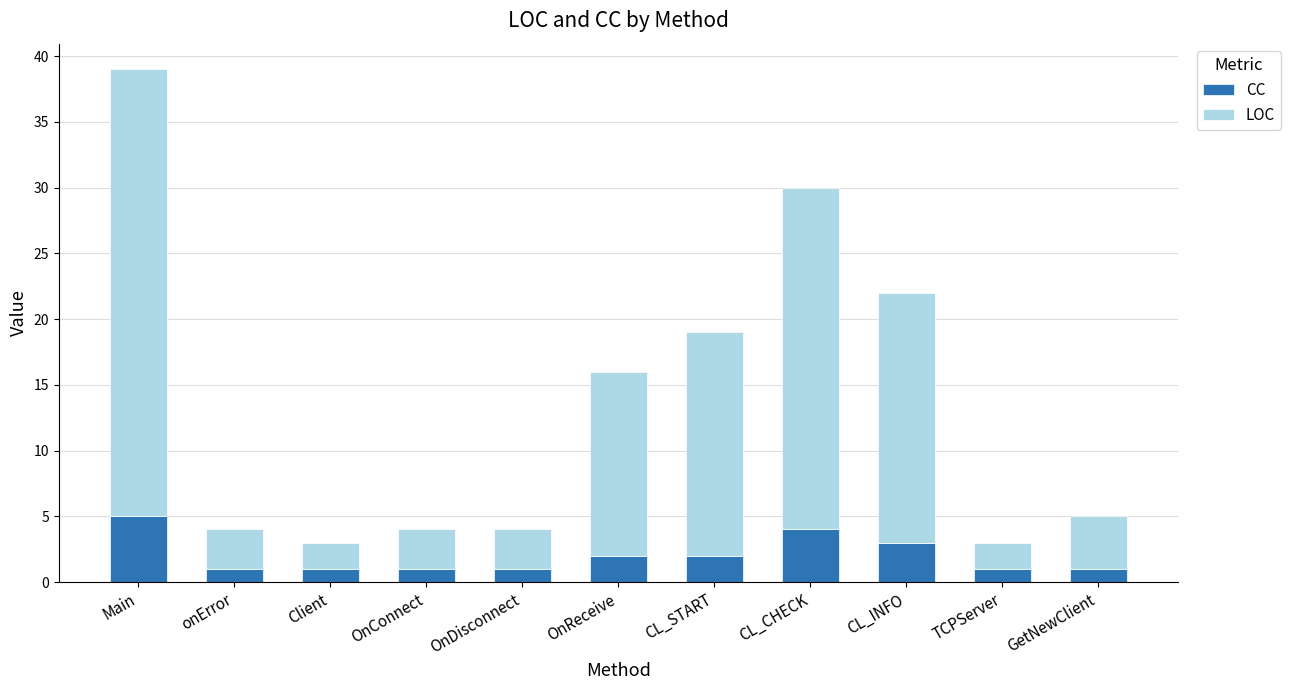

What is the highest value of the CC series?

5